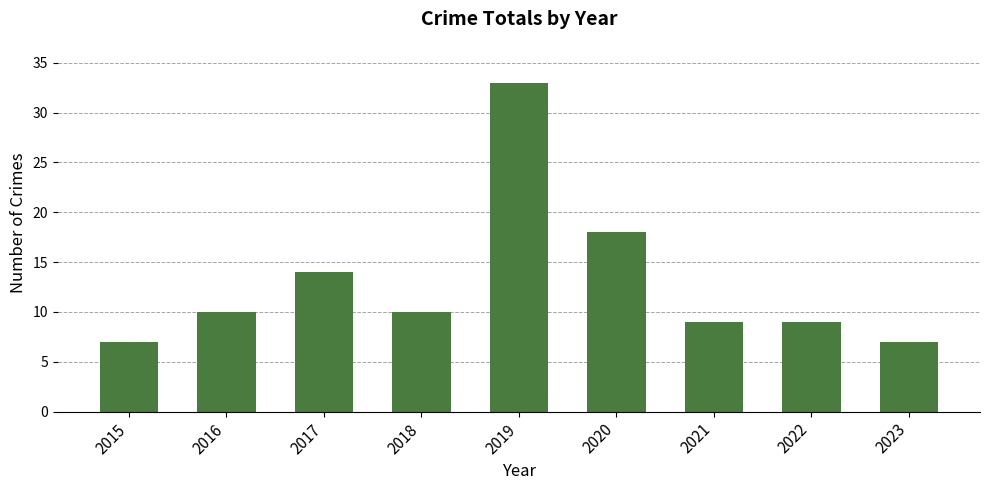

The value at 2015 is 7. True or false?

True